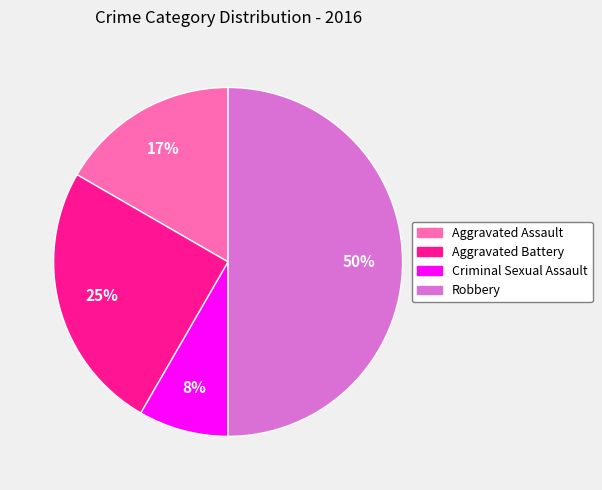

To the nearest percent, what is the difference between the largest and smallest slice percentages?

42%